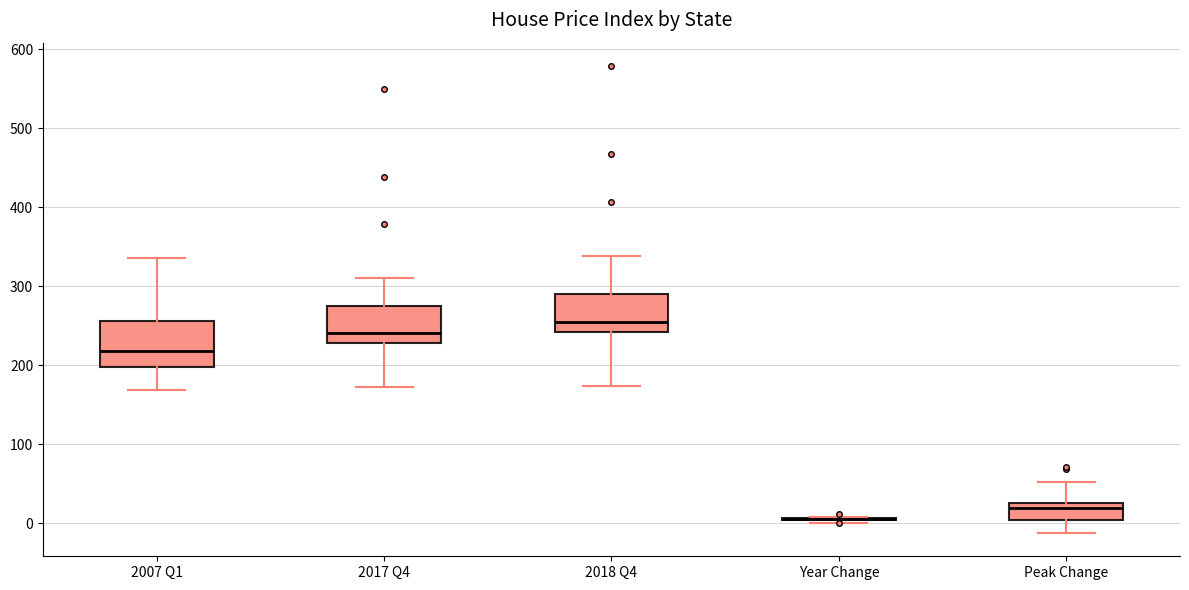

Where does the upper whisker of the box for 2007 Q1 end on the y-axis? The values are not printed on the chart, so give them approximately, as read against the axis.

340